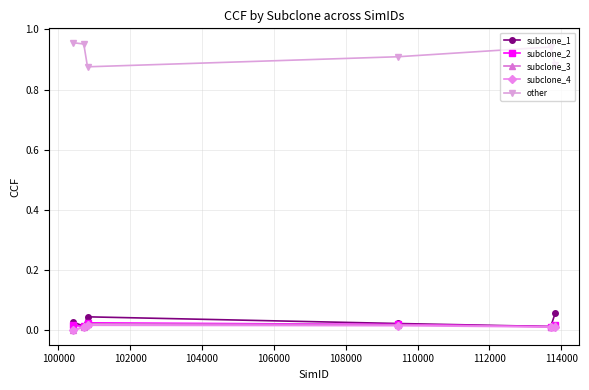

Which series has the largest total across all categories?

other